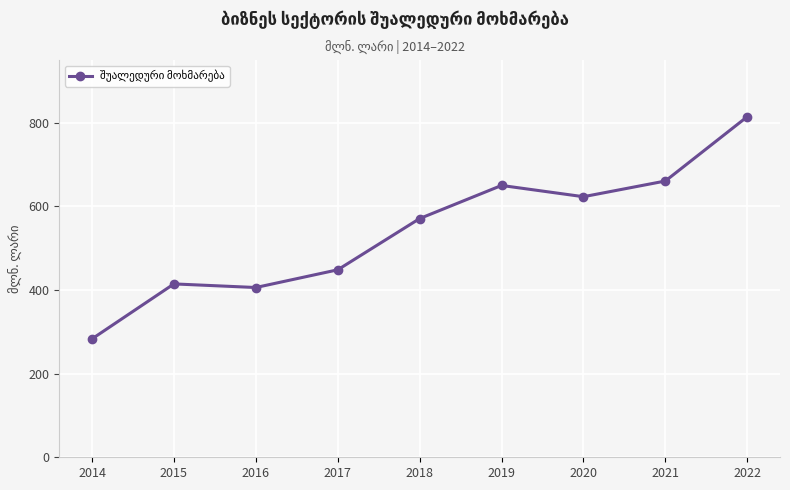

At which category does the chart reach its minimum across all series?

2014